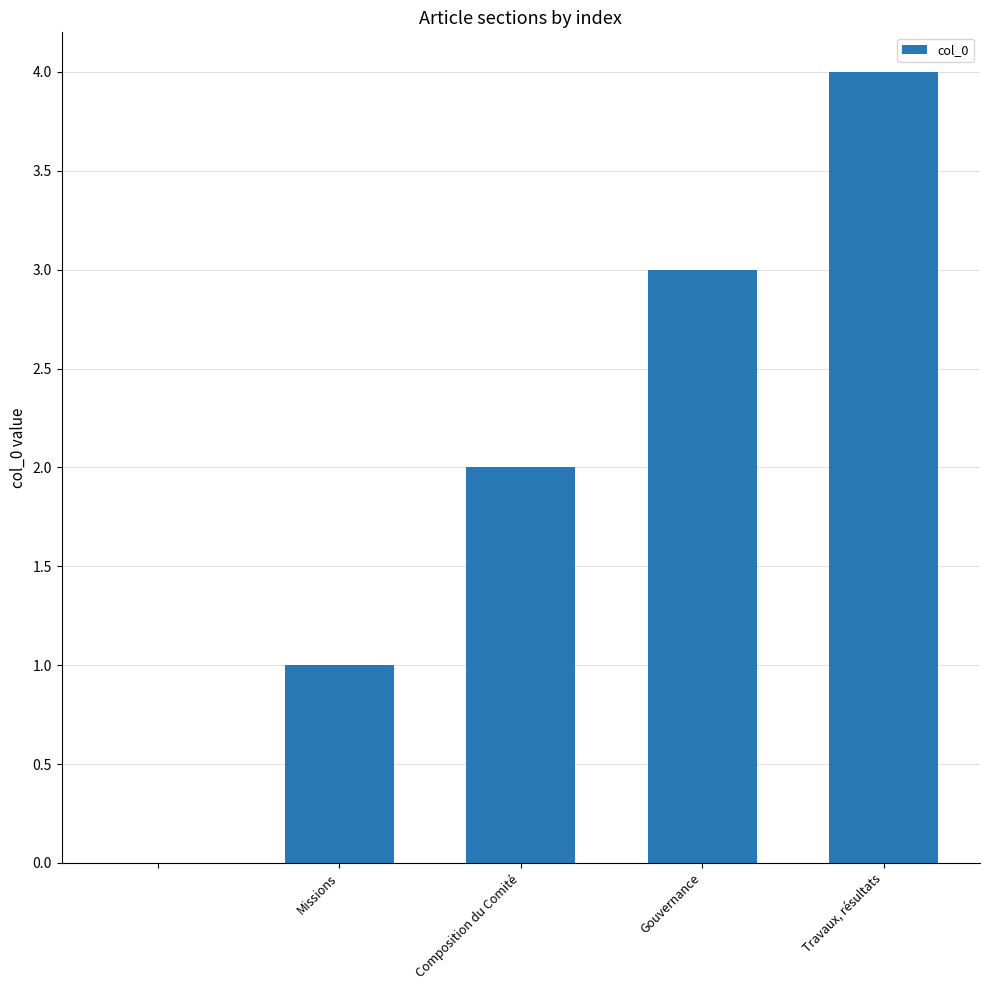

Reading left to right, list all the values displayed in this chart.

0	1	2	3	4